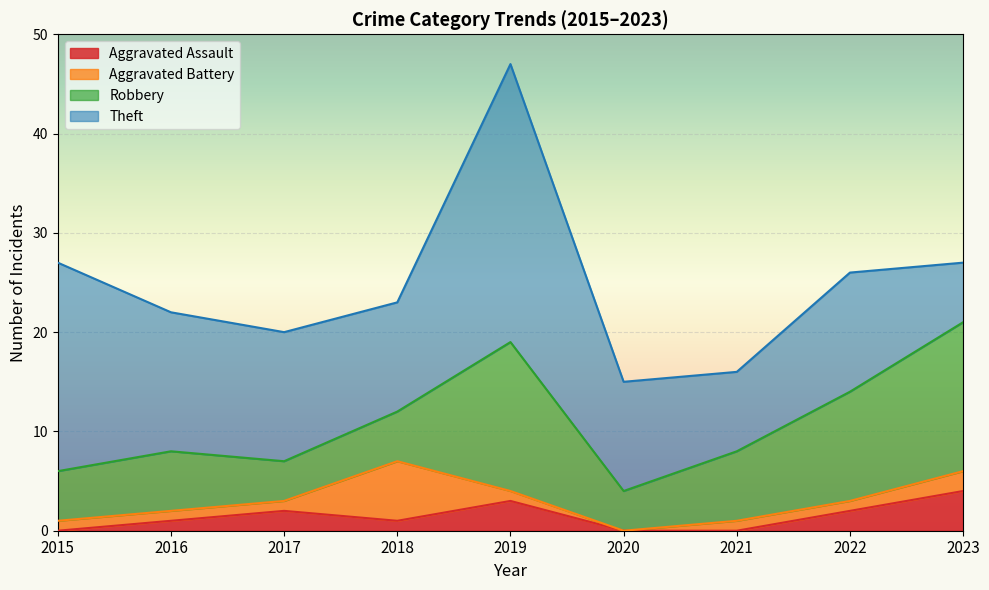

True or false: Robbery has more than 2 points higher than both neighbors.

False